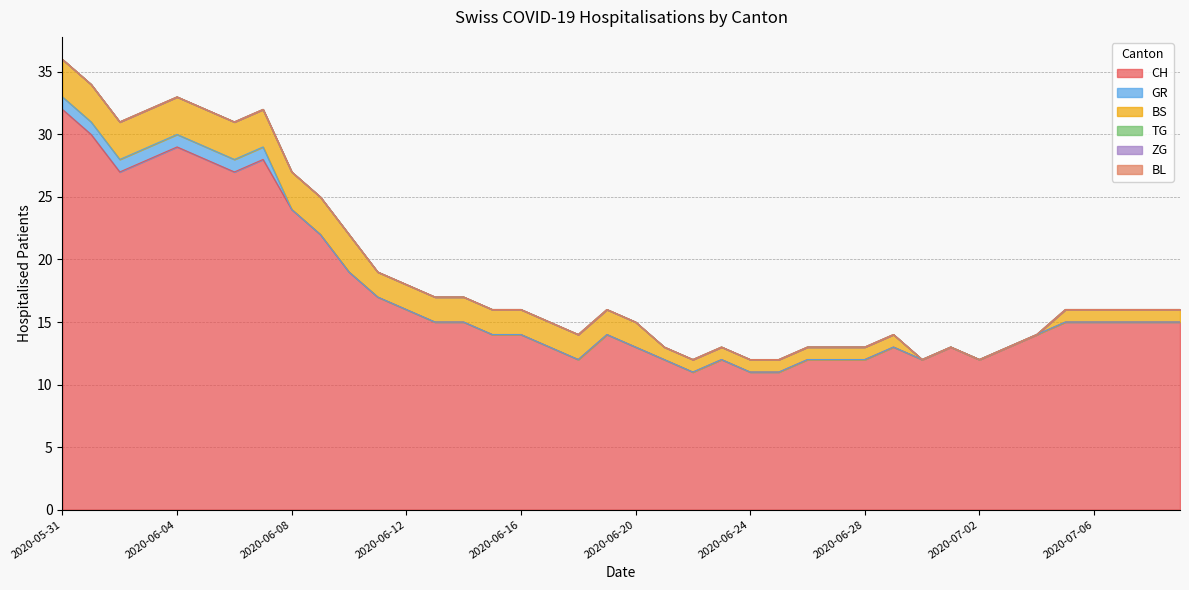

The CH series shows 14 at 2020-07-04. True or false?

True